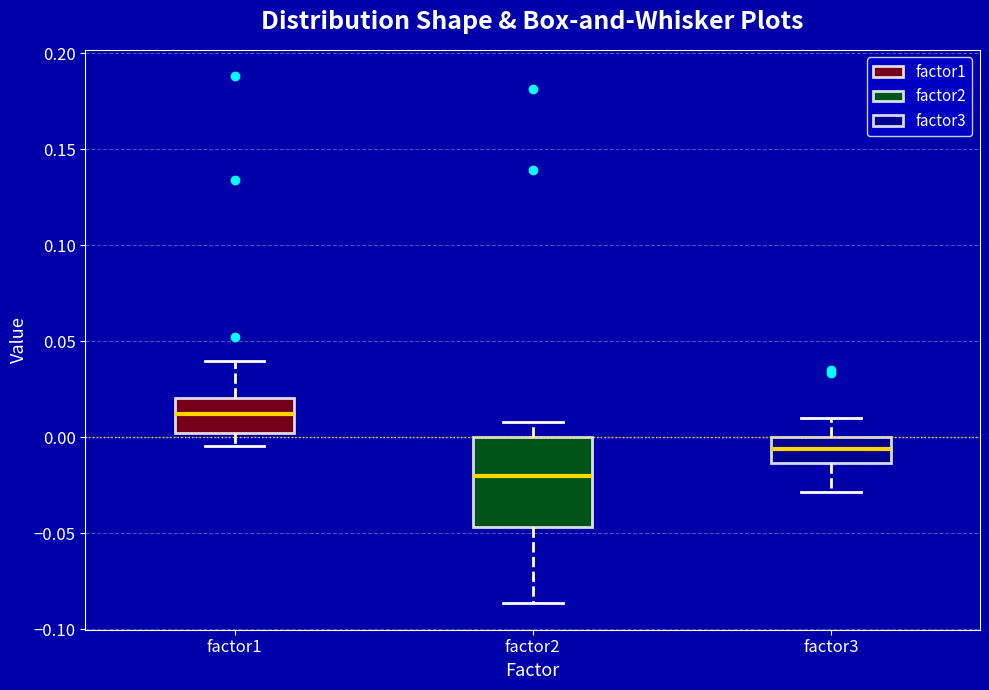

Reading left to right, transcribe this box plot: for each box, give where its median line is, the range the box spans, and where its two whiskers end, as read against the y-axis. The values are not printed on the chart, so give them approximately, as read against the axis.

factor1: median 0.010, box 0.000 to 0.020, whiskers -0.005 to 0.040
factor2: median -0.020, box -0.045 to 0.000, whiskers -0.085 to 0.010
factor3: median -0.005, box -0.015 to 0.000, whiskers -0.030 to 0.010